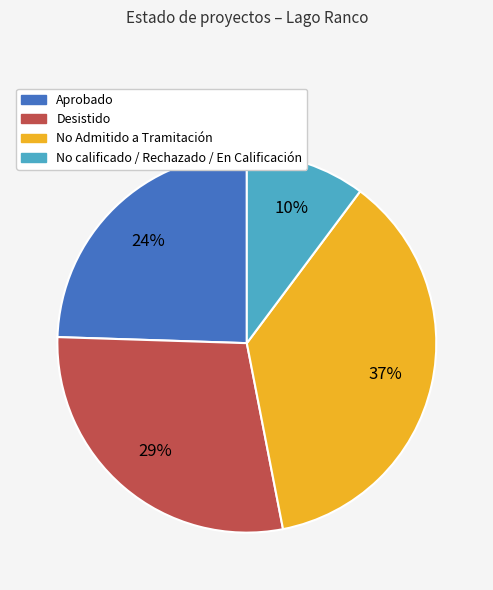

Is there a majority slice in this chart?

No